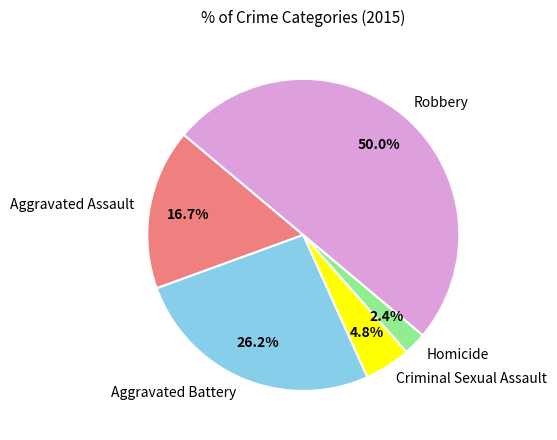

What is the largest slice in the pie chart?

Robbery